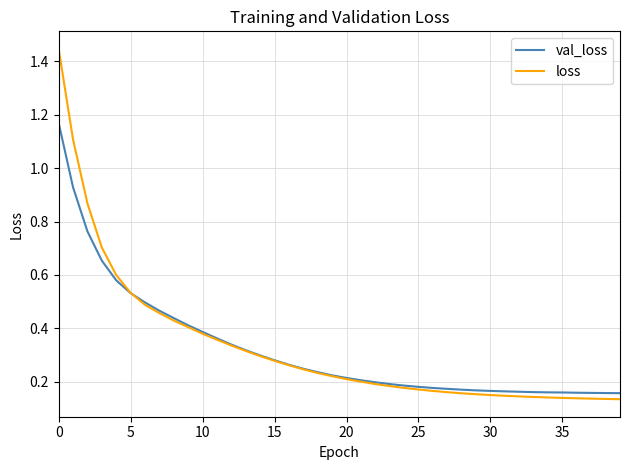

Rank the series by their maximum value, from highest to lowest.

loss, val_loss